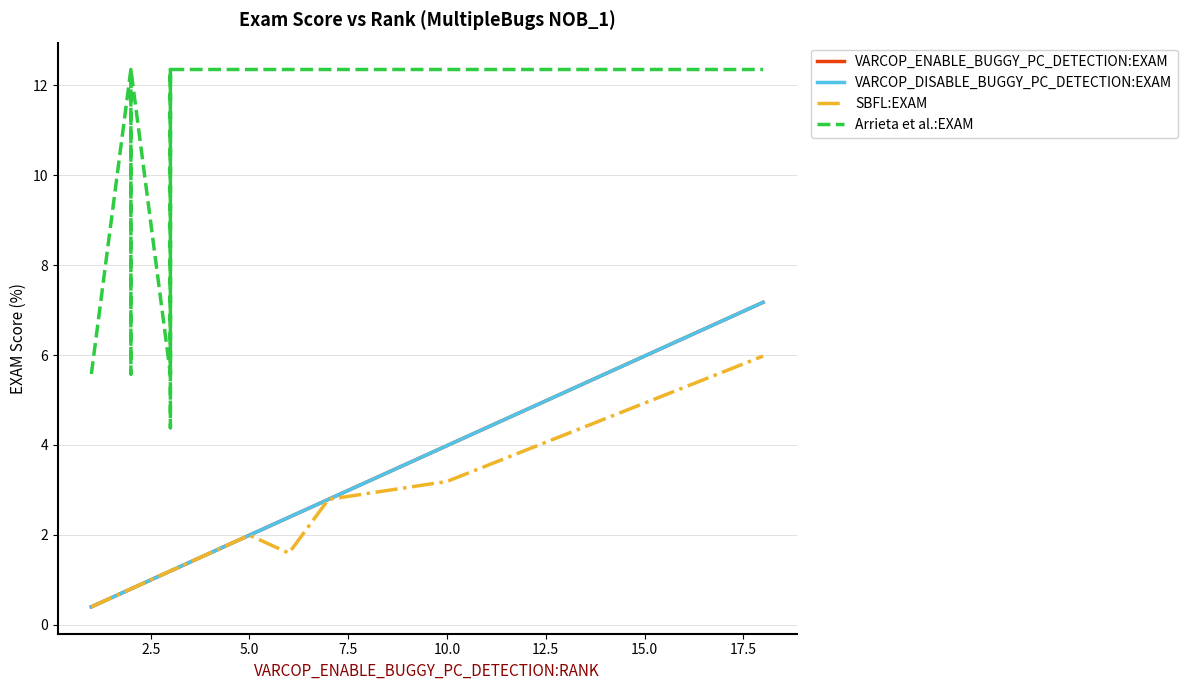

Reading right to left, list all the values displayed in this chart.

VARCOP_ENABLE_BUGGY_PC_DETECTION:EXAM: 7.2	4.0	2.8	2.4	2.0	1.6	1.6	1.6	1.2	1.2	1.2	1.2	1.2	1.2	1.2	0.8	0.8	0.8	0.8	0.4
VARCOP_DISABLE_BUGGY_PC_DETECTION:EXAM: 7.2	4.0	2.8	2.4	2.0	1.6	1.6	1.6	1.2	1.2	1.2	1.2	1.2	1.2	1.2	0.8	0.8	0.8	0.8	0.4
SBFL:EXAM: 6.0	3.2	2.8	1.6	2.0	1.6	1.6	1.6	1.2	1.2	1.2	1.2	1.2	1.2	1.2	0.8	0.8	0.8	0.8	0.4
Arrieta et al.:EXAM: 12.4	12.4	12.4	12.4	12.4	12.4	12.4	12.4	12.4	12.4	12.4	12.4	4.4	12.4	5.6	12.4	5.6	12.4	12.4	5.6